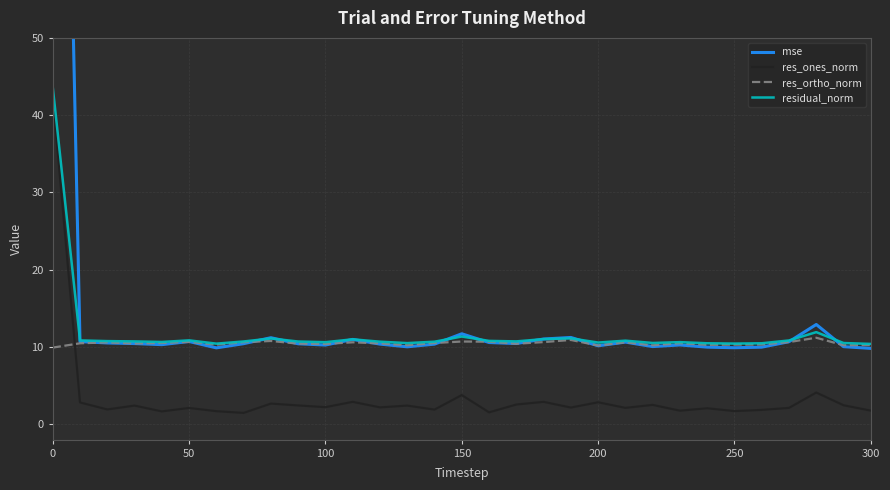

Does the chart have visible grid lines?

Yes